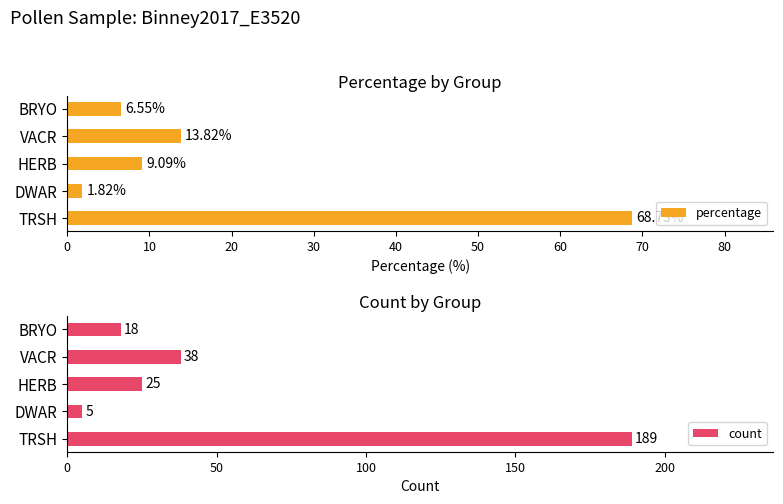

Rank the series by their maximum value, from highest to lowest.

count, percentage